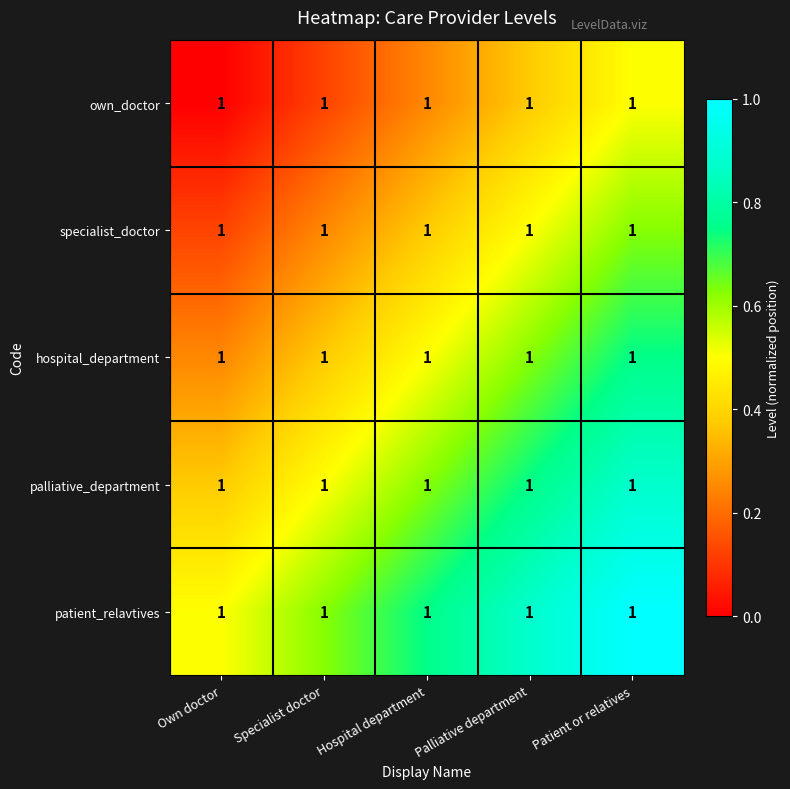

The patient_relavtives series shows 0.3 at Own doctor. True or false?

False